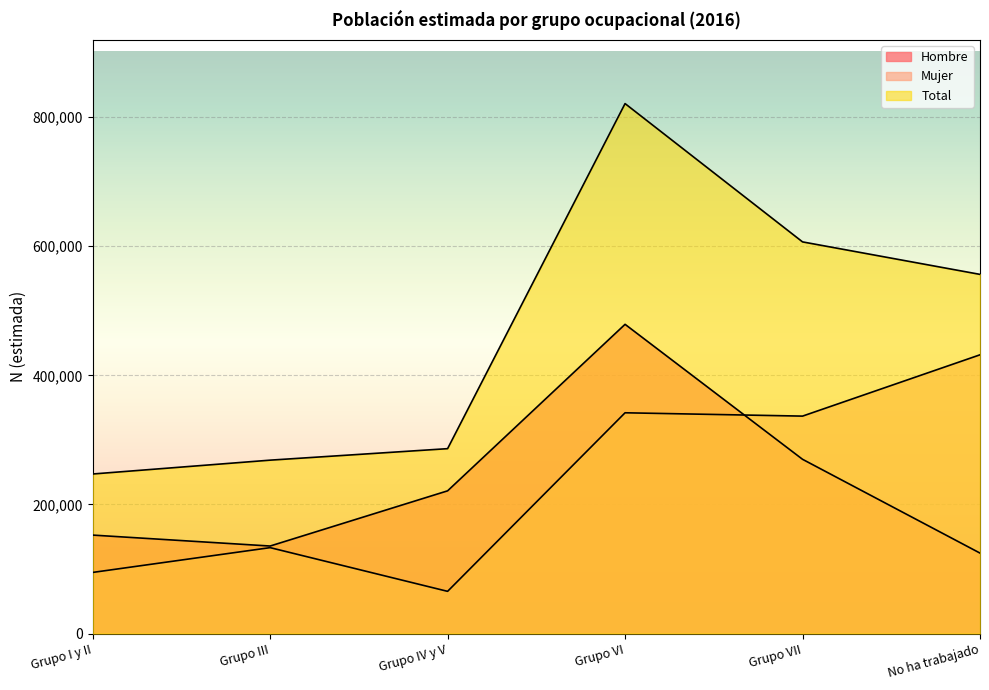

What position from the right is Grupo I y II?

6